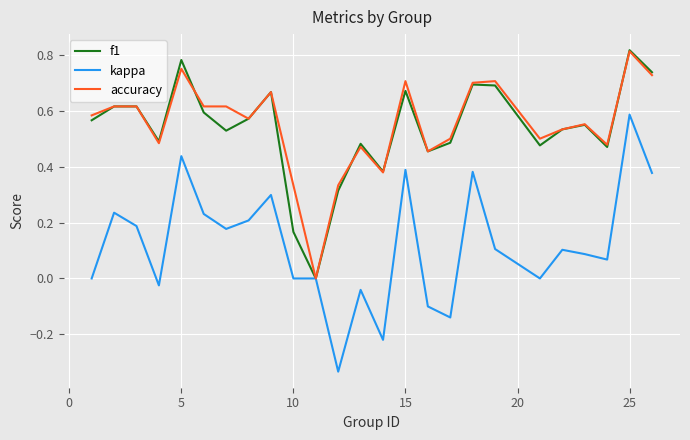

Which series has the largest range (max minus min)?

kappa